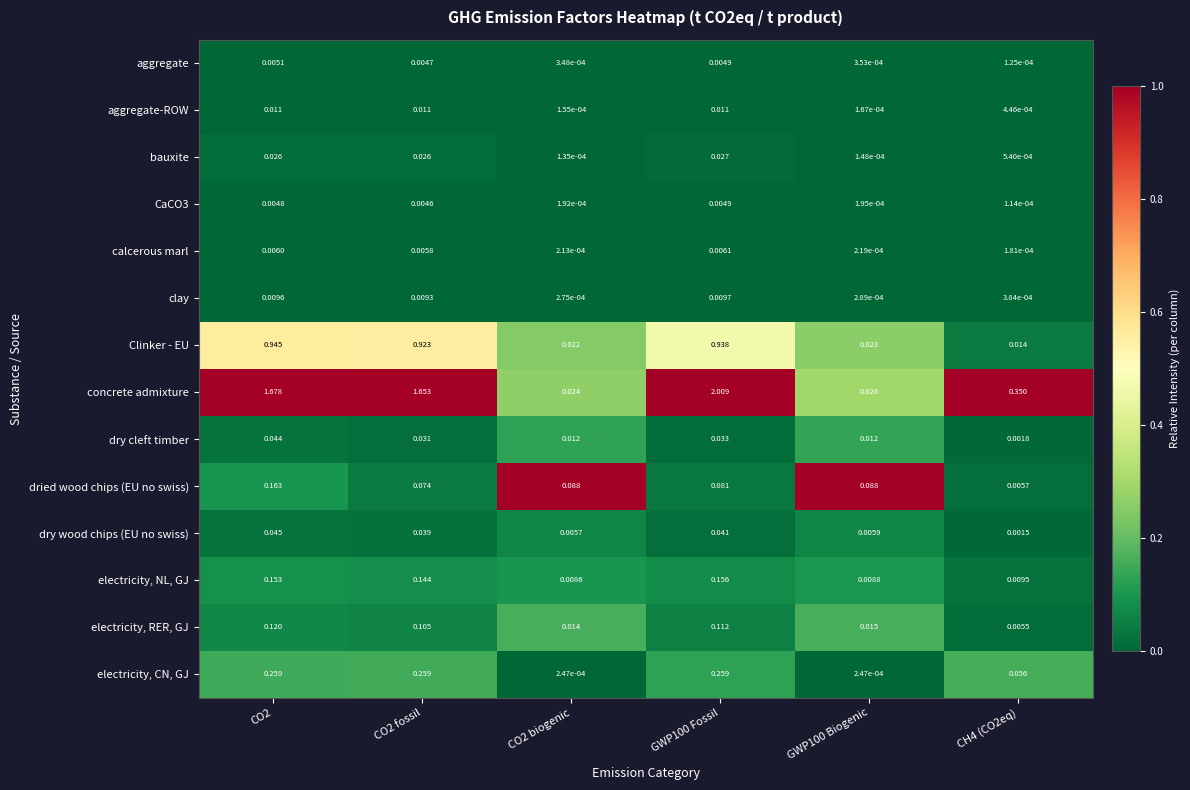

At which category is the sum across all series the highest?

GWP100 Fossil